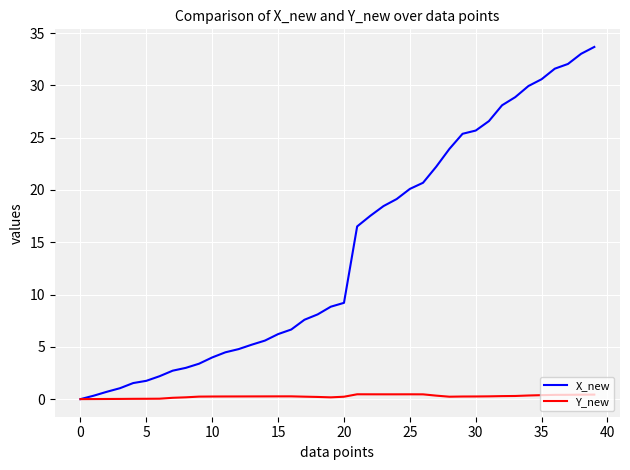

List the series in order of their overall mean, highest first.

X_new, Y_new